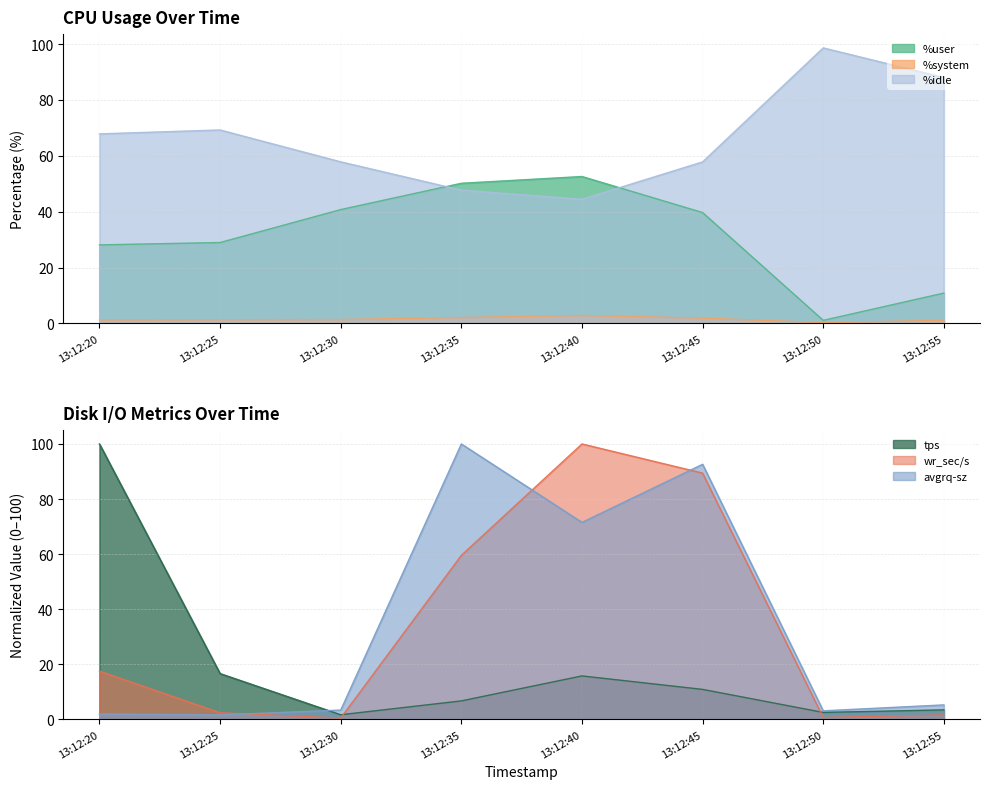

What is the spread (max minus min) of values at 13:12:35?

48.1